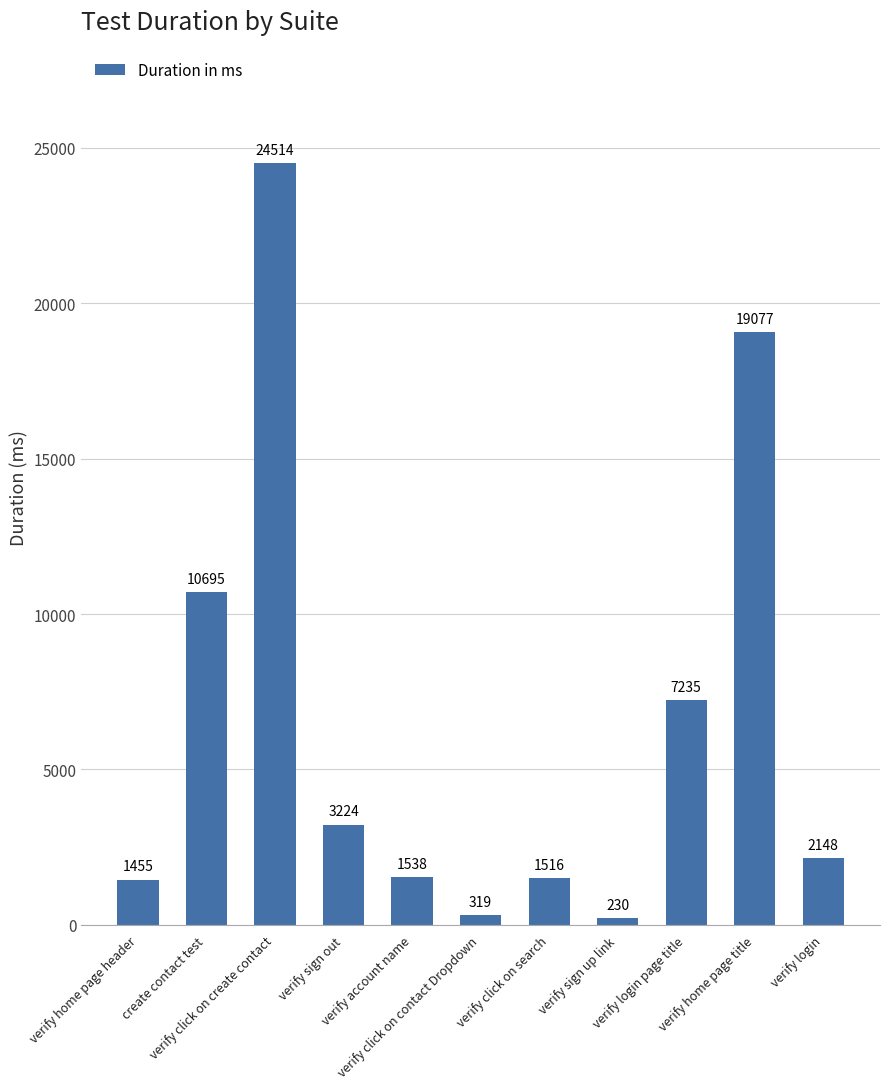

What is the label of the 1st bar from the right?

verify login